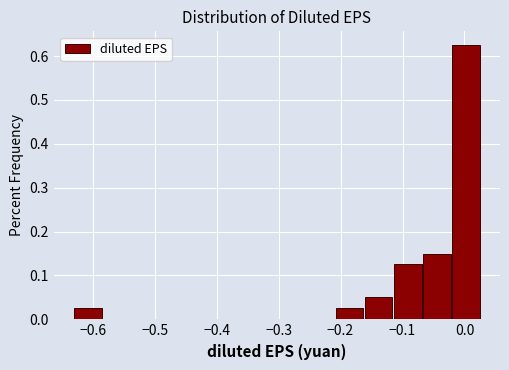

Reading left to right, list every bar in this chart as the range it spans on the x-axis followed by its height. Neither the bar edges nor the heights are printed on the chart, so give them approximately, as read against the axes.

-0.63 to -0.58: 0.03
-0.58 to -0.54: 0
-0.54 to -0.49: 0
-0.49 to -0.44: 0
-0.44 to -0.40: 0
-0.40 to -0.35: 0
-0.35 to -0.30: 0
-0.30 to -0.26: 0
-0.26 to -0.21: 0
-0.21 to -0.16: 0.03
-0.16 to -0.12: 0.05
-0.12 to -0.07: 0.13
-0.07 to -0.02: 0.15
-0.02 to 0.03: 0.63